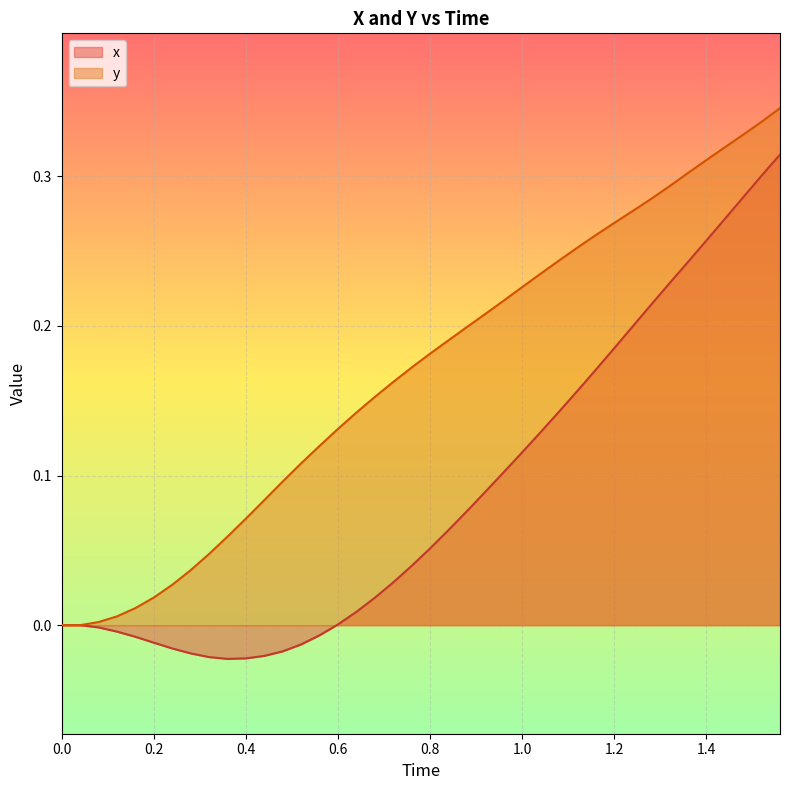

Reading left to right, extract all data points from this chart.

x: 0.0	0.0	-0.0	-0.0	-0.0	-0.0	-0.0	-0.0	-0.0	-0.0	-0.0	-0.0	-0.0	-0.0	-0.0	0.0	0.0	0.0	0.0	0.0	0.1	0.1	0.1	0.1	0.1	0.1	0.1	0.1	0.2	0.2	0.2	0.2	0.2	0.2	0.2	0.3	0.3	0.3	0.3	0.3
y: 0.0	0.0	0.0	0.0	0.0	0.0	0.0	0.0	0.0	0.1	0.1	0.1	0.1	0.1	0.1	0.1	0.1	0.2	0.2	0.2	0.2	0.2	0.2	0.2	0.2	0.2	0.2	0.2	0.3	0.3	0.3	0.3	0.3	0.3	0.3	0.3	0.3	0.3	0.3	0.3